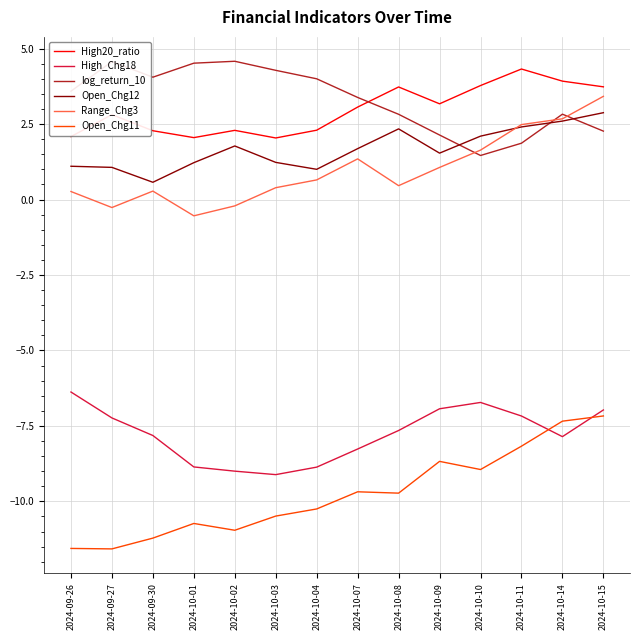

Rank the series at 2024-10-10 from lowest to highest value.

Open_Chg11, High_Chg18, log_return_10, Range_Chg3, Open_Chg12, High20_ratio